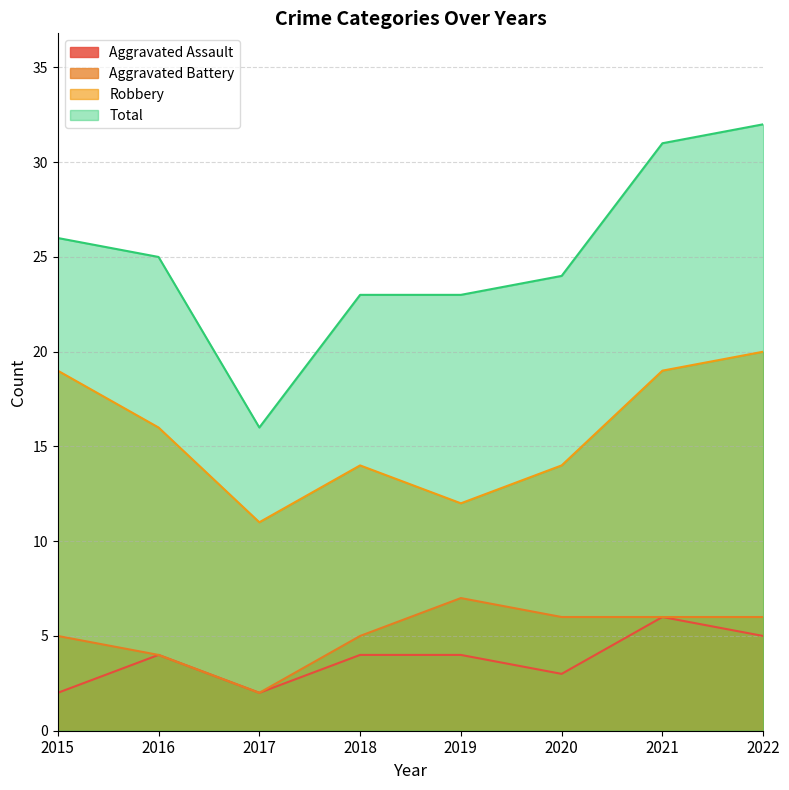

Reading right to left, what are all the values shown in this chart?

Aggravated Assault: 2022=5	2021=6	2020=3	2019=4	2018=4	2017=2	2016=4	2015=2
Aggravated Battery: 2022=6	2021=6	2020=6	2019=7	2018=5	2017=2	2016=4	2015=5
Robbery: 2022=20	2021=19	2020=14	2019=12	2018=14	2017=11	2016=16	2015=19
Total: 2022=32	2021=31	2020=24	2019=23	2018=23	2017=16	2016=25	2015=26